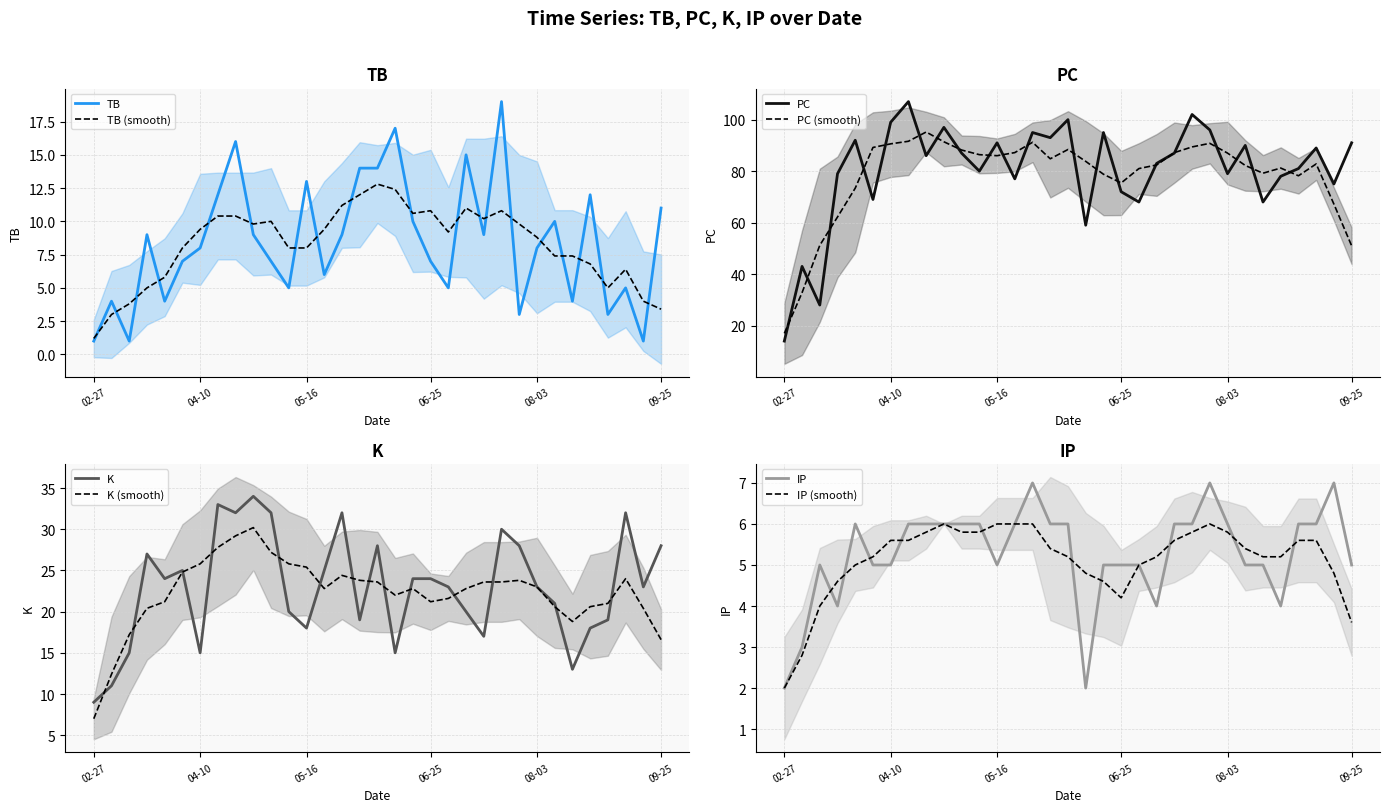

True or false: K has more than 2 points higher than both neighbors.

True